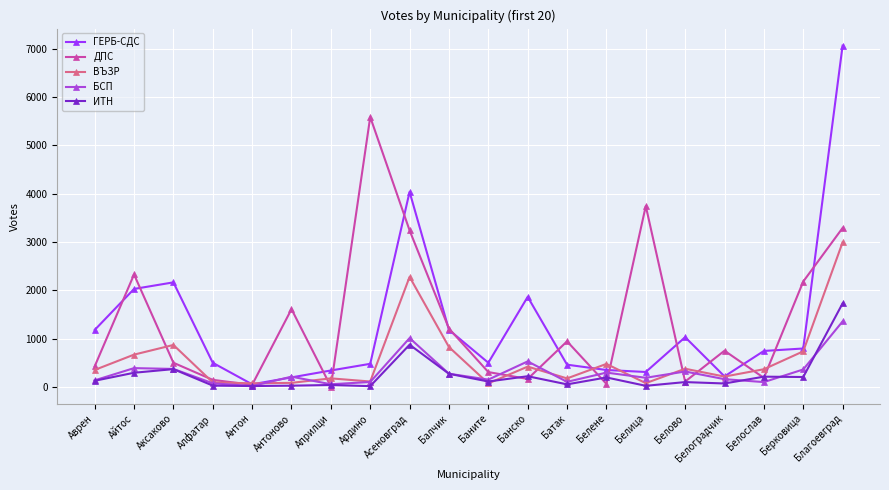

After their last crossing, which series has the higher values: ИТН or ДПС?

ДПС